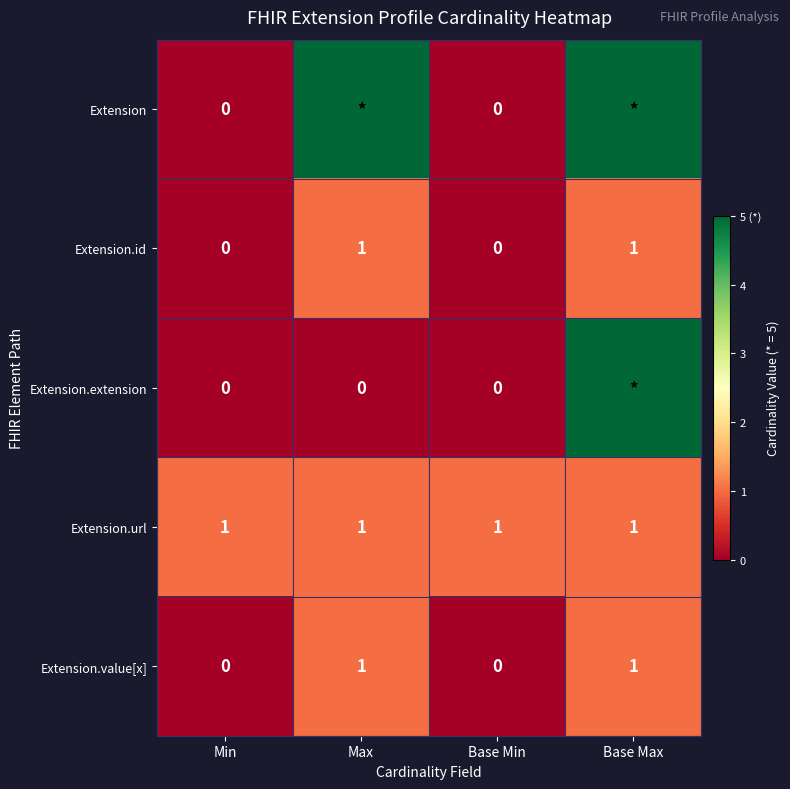

How many categories are shown in the chart?

4